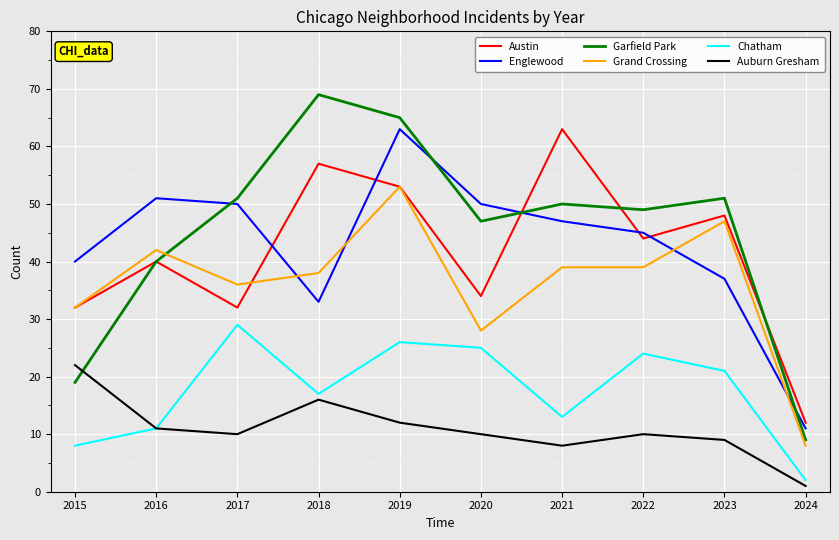

How many interior local valleys does the Chatham series have?

2